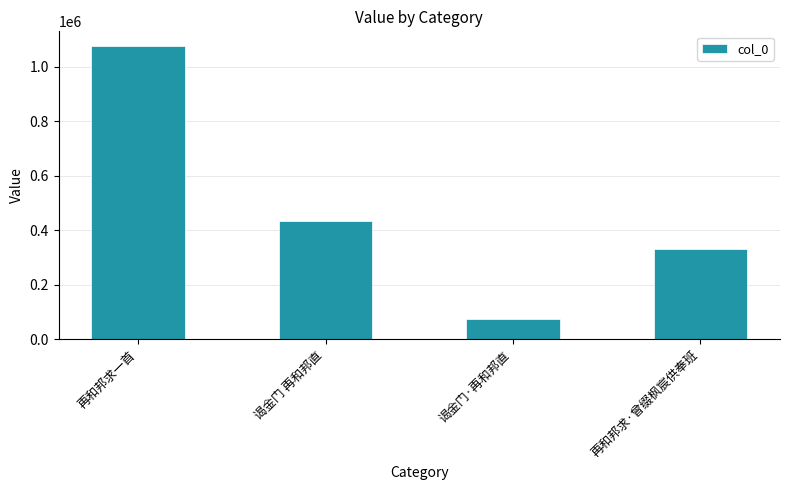

What value does the data have at 谒金门 再和邦直?

434383